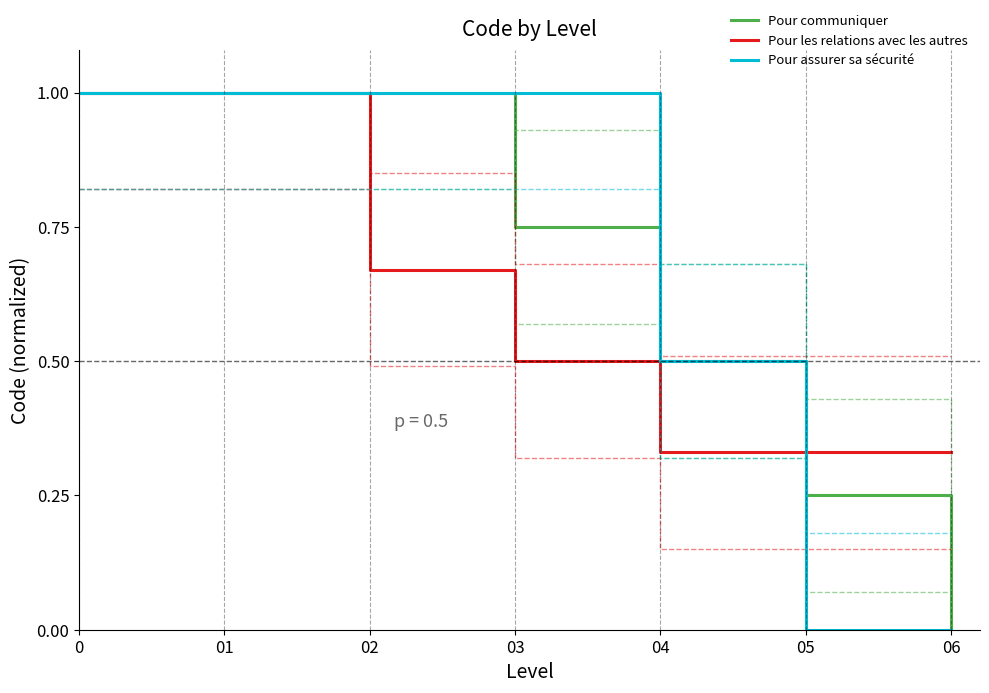

How many categories are shown in the chart?

7